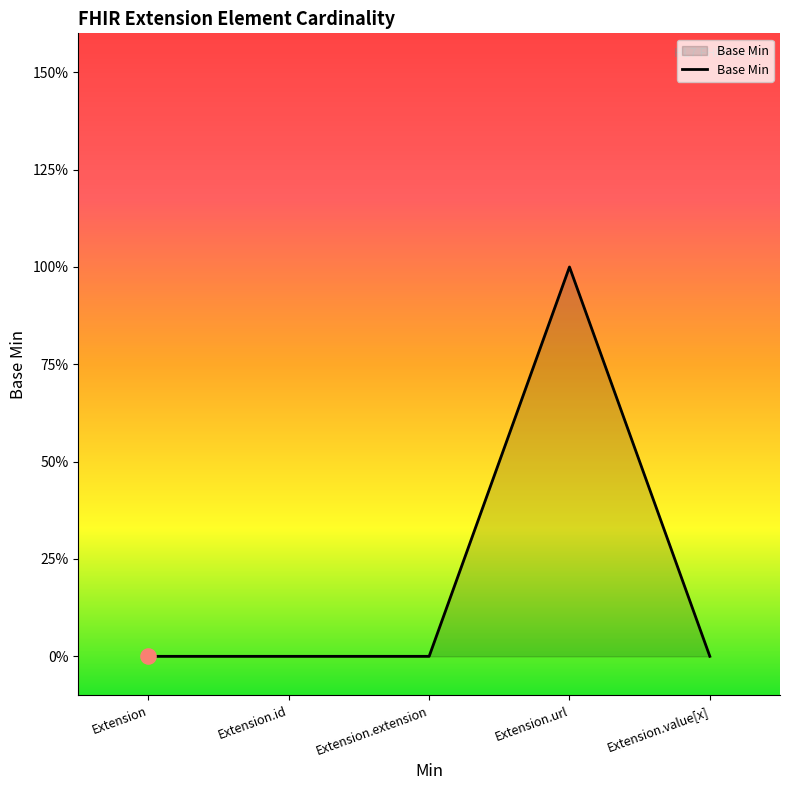

Between Extension and Extension.value[x], which is larger?

Extension